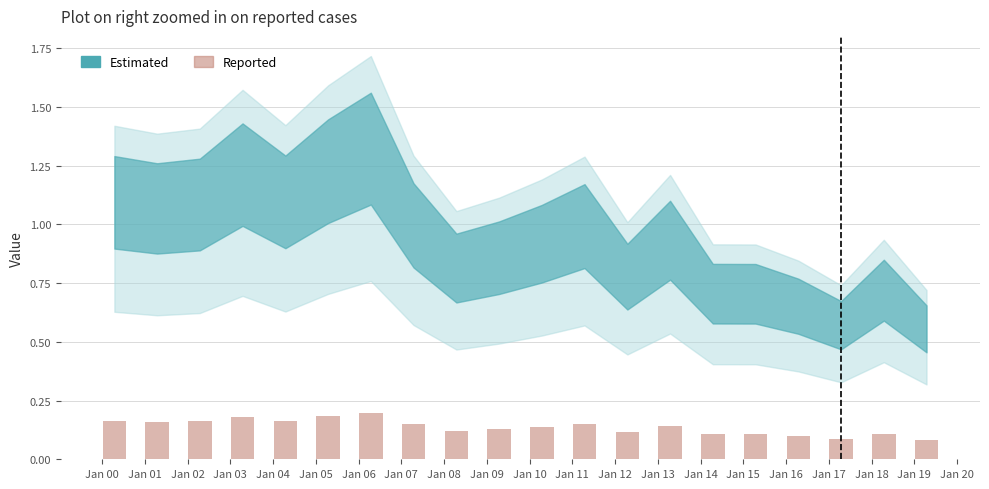

Count the values in the range 0 to 1.

20